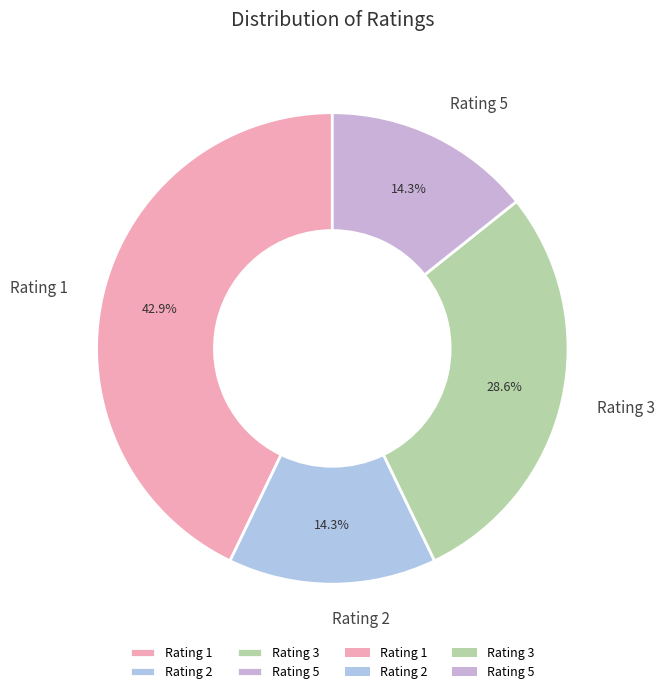

To the nearest percent, what is the difference between the largest and smallest slice percentages?

29%